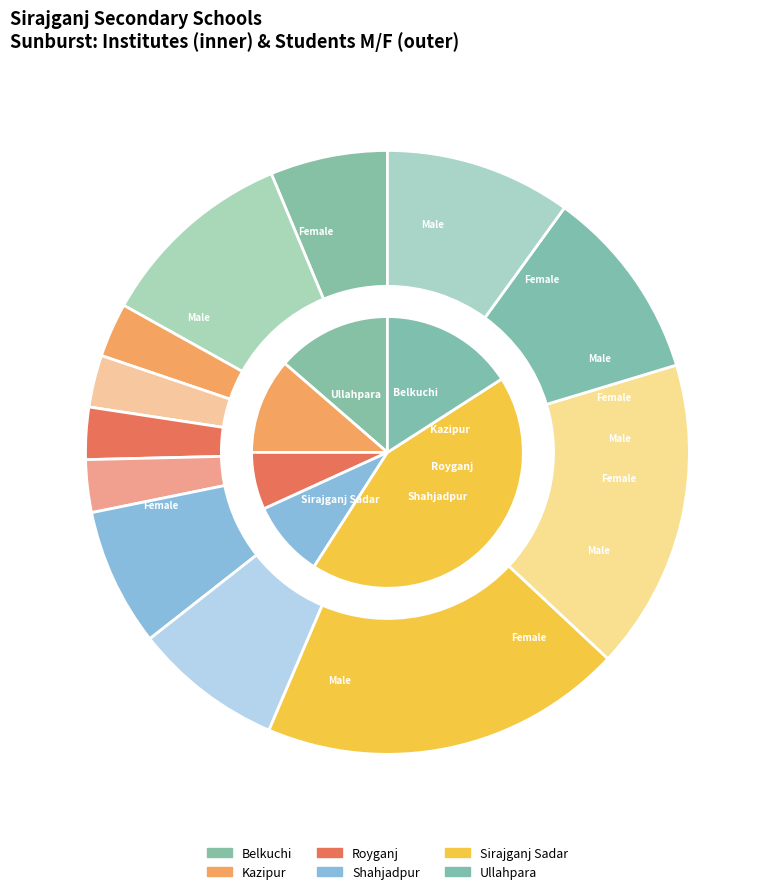

What percentage is NOT represented by Royganj?

93.2%